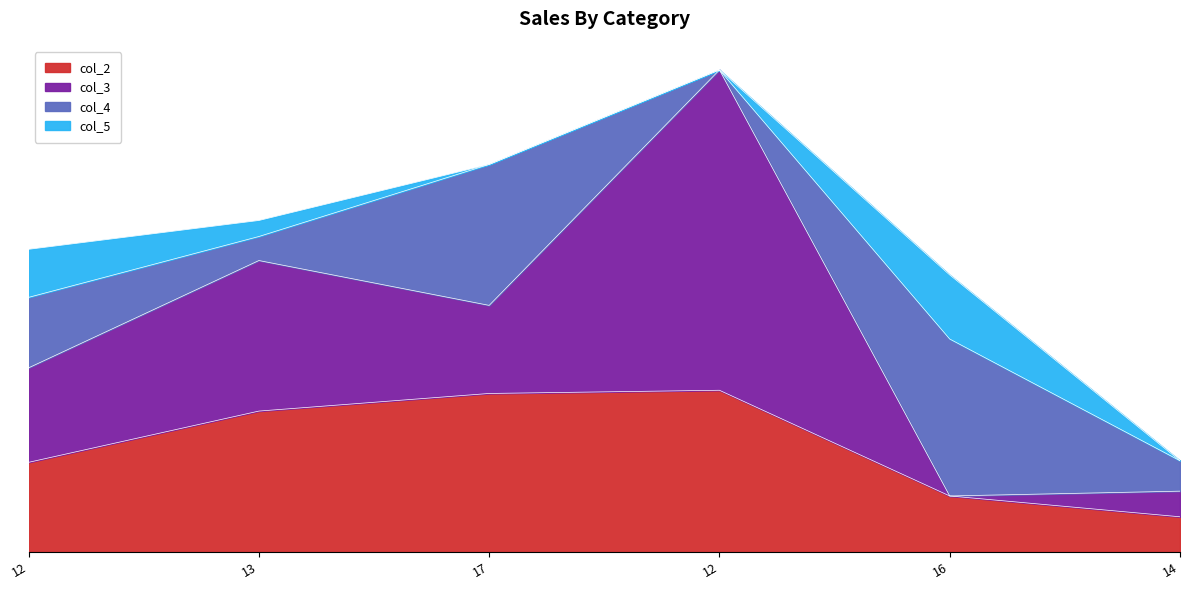

At which label does col_3 reach its peak?

12